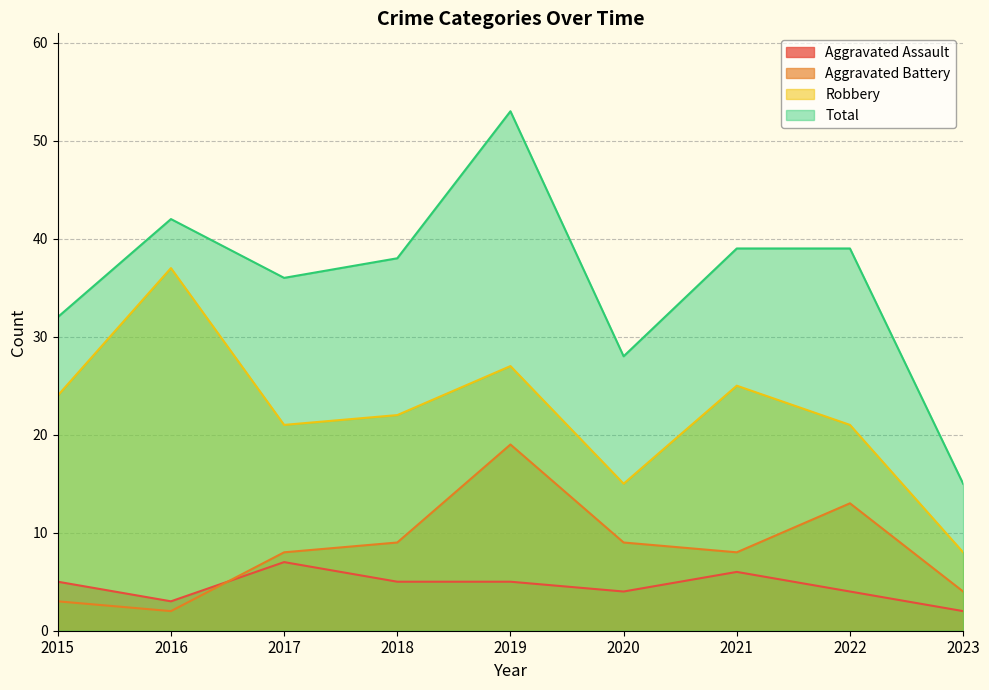

Which series has the largest range (max minus min)?

Total